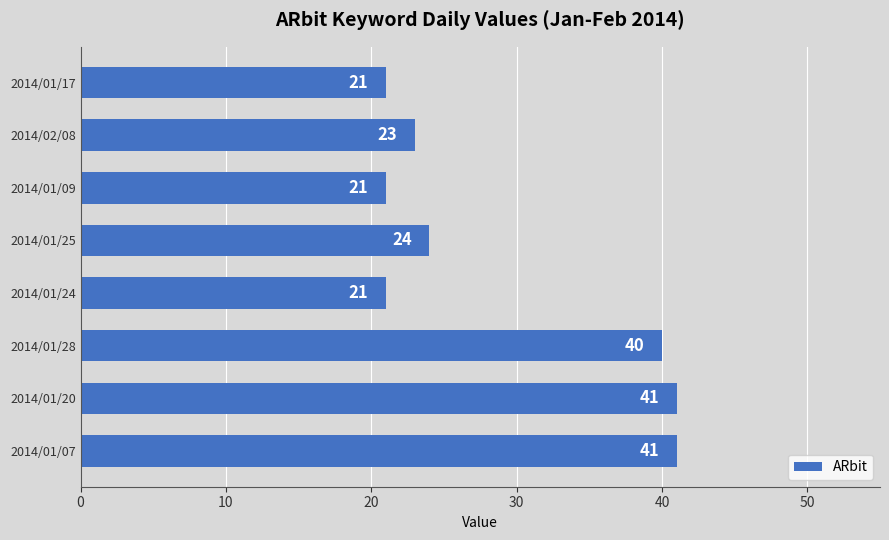

The chart shows a value of 24 at 2014/01/25. True or false?

True